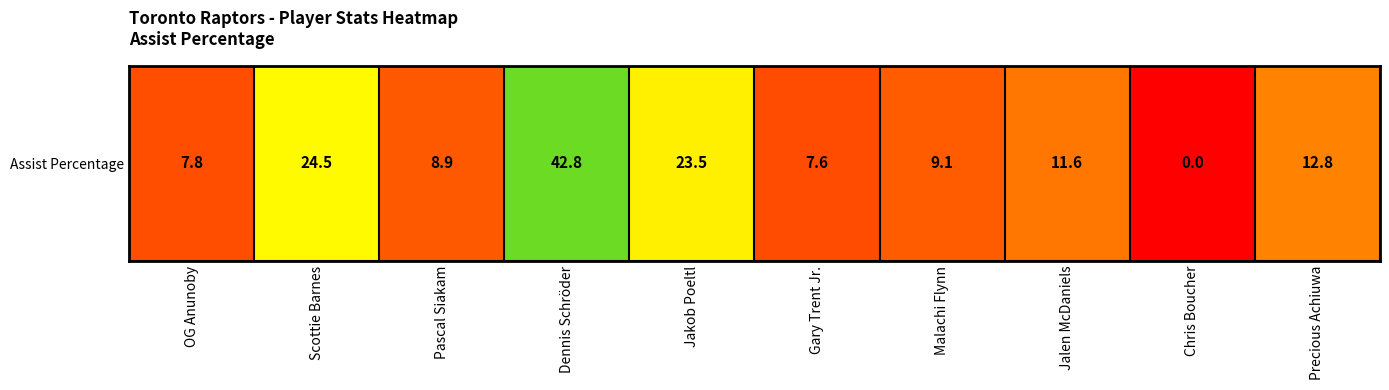

What is the sum of all values?

148.6